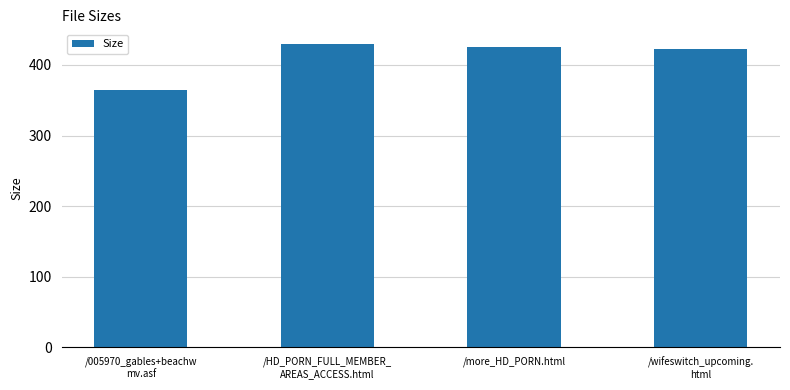

Reading left to right, extract all data points from this chart.

/005970_gables+beachw
mv.asf=364.9	/HD_PORN_FULL_MEMBER_
AREAS_ACCESS.html=429.0	/more_HD_PORN.html=426.0	/wifeswitch_upcoming.
html=422.0